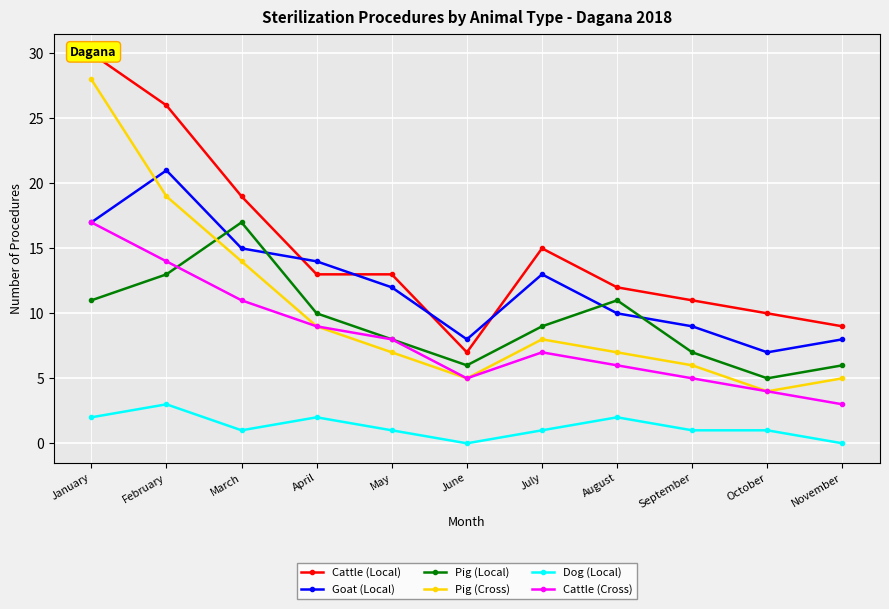

True or false: Goat (Local) has more than 0 points higher than both neighbors.

True